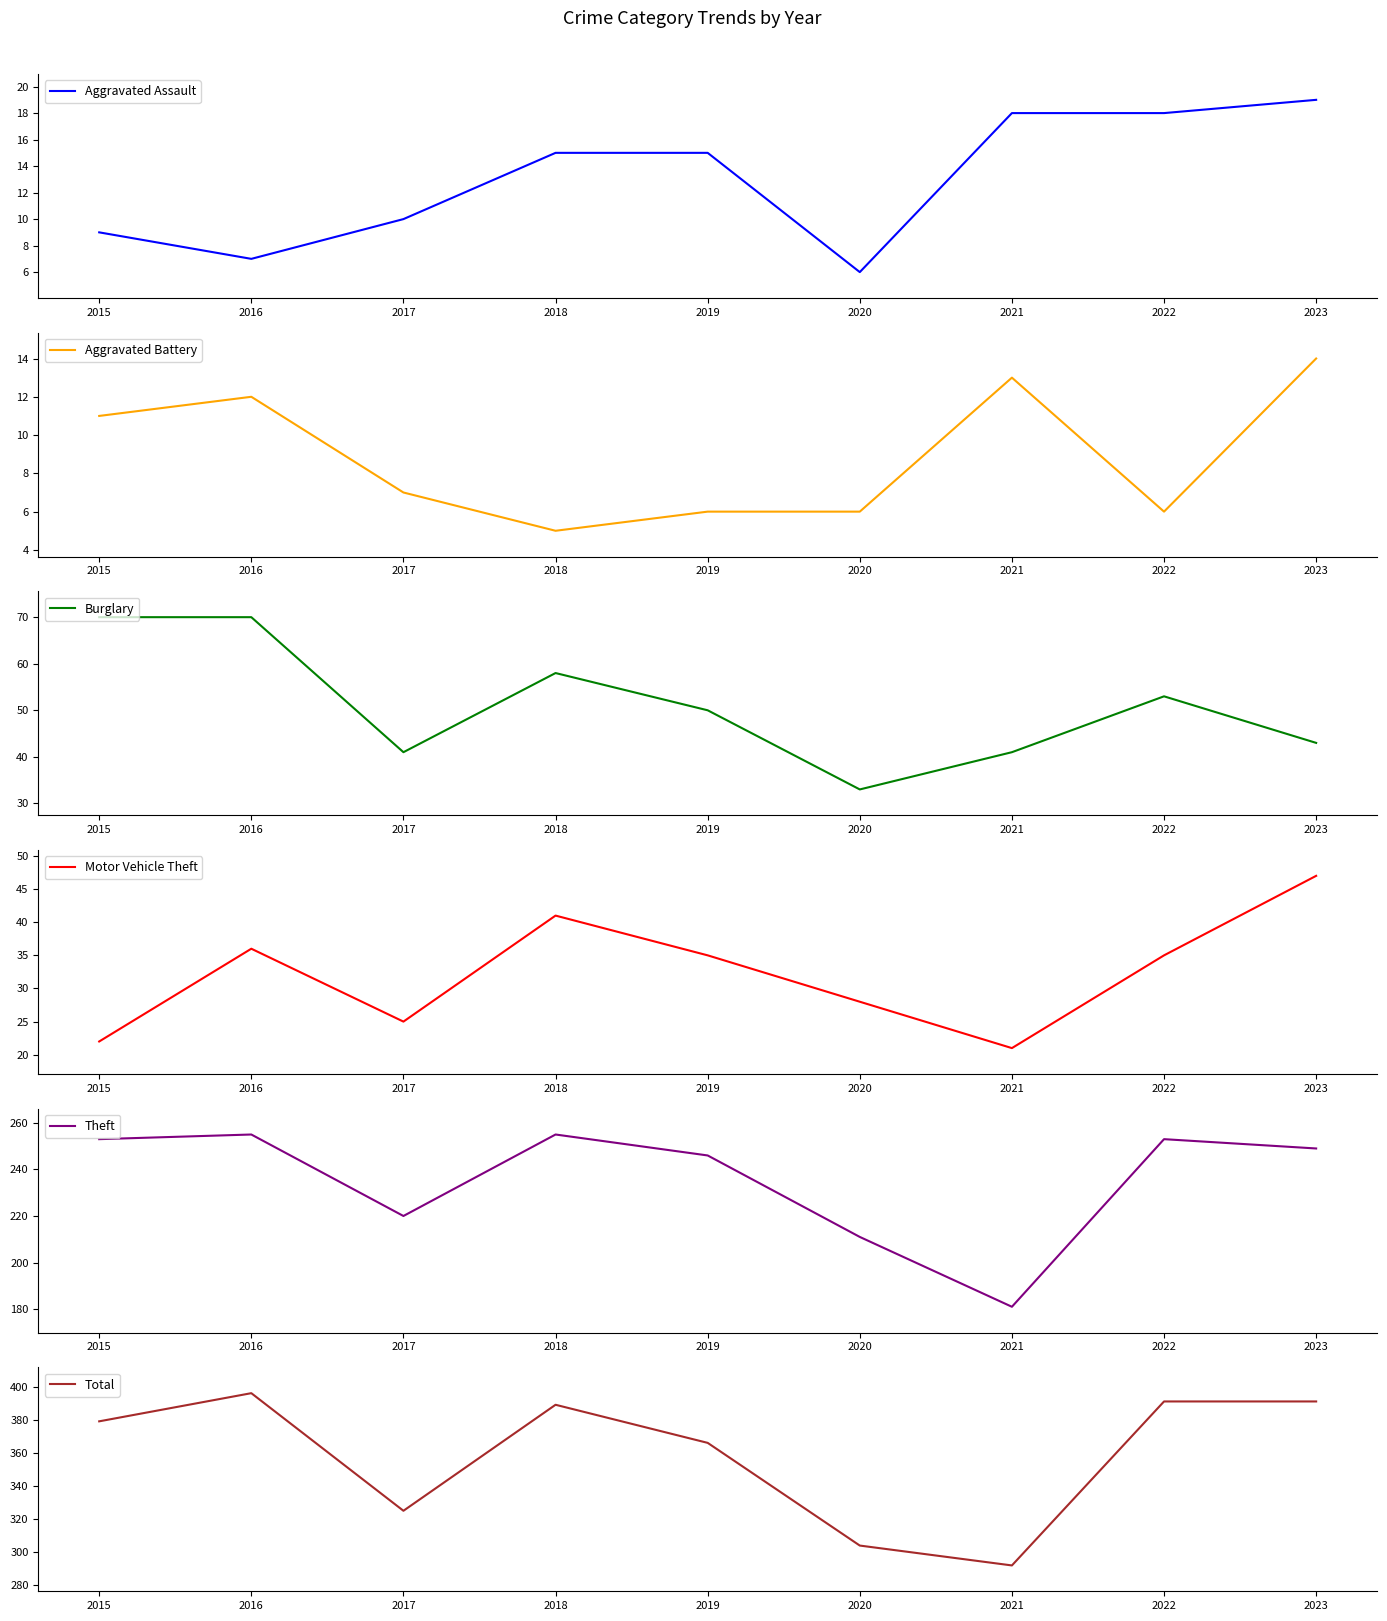

Which series has the largest range (max minus min)?

Total